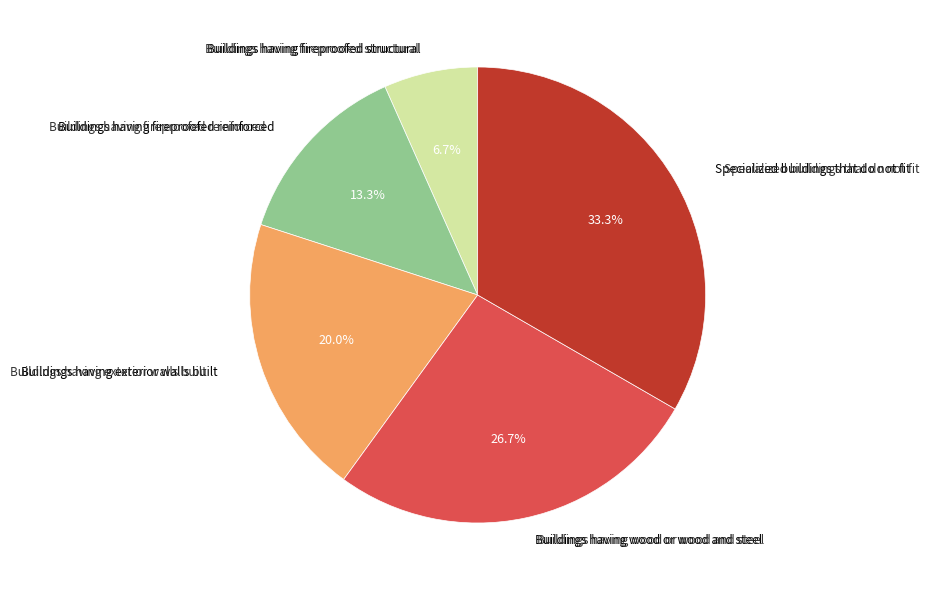

Is there a majority slice in this chart?

No